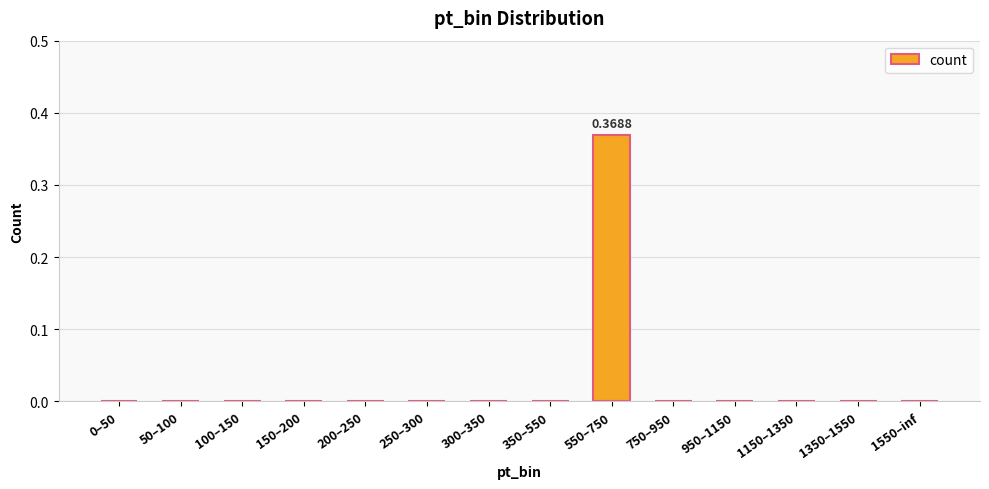

Is it true that the value at 100–150 is 0.0?

True